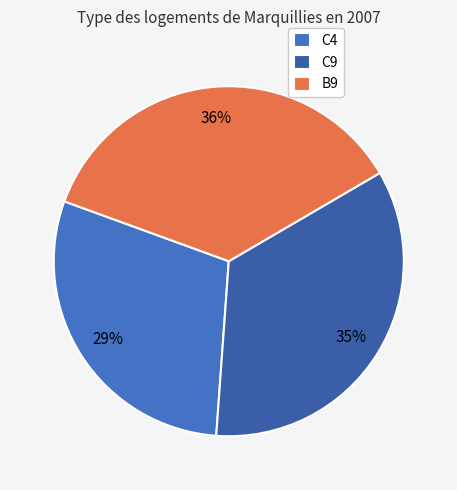

Do B9 and C9 together represent more than half of the pie?

Yes